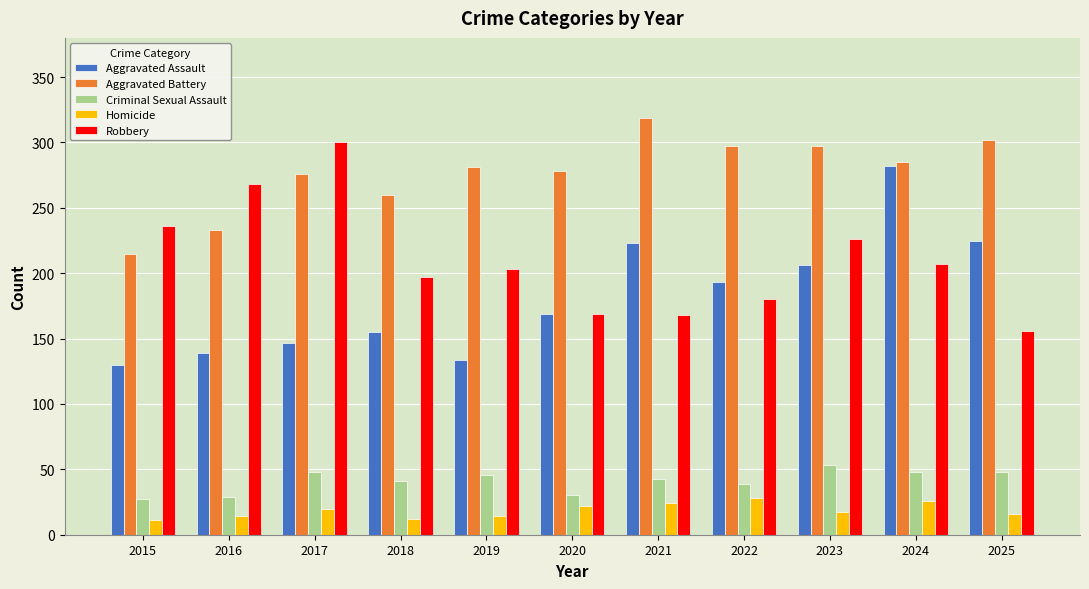

What is the total value across all series at 2023?

799